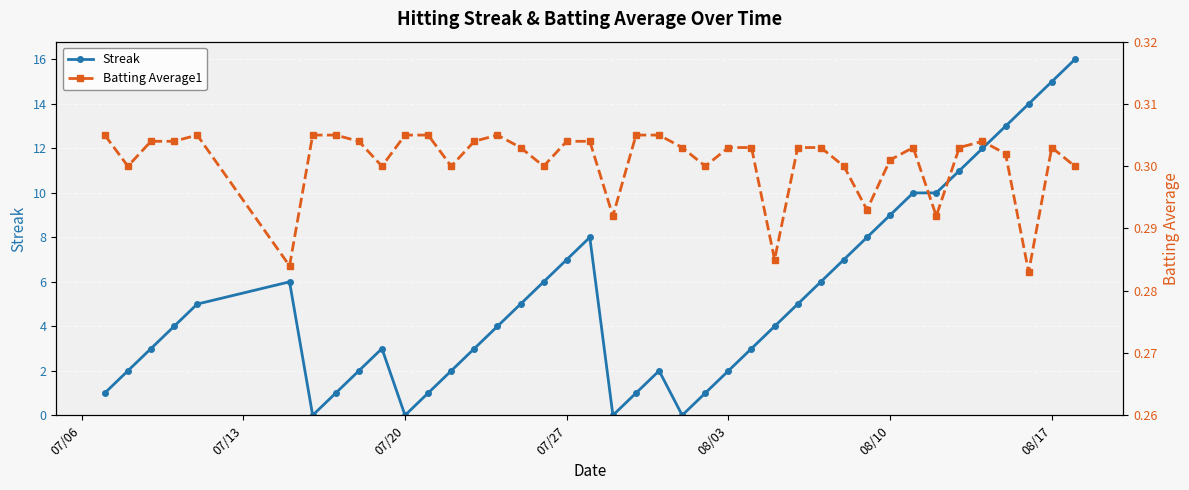

What is the average value of the Streak series?

5.3